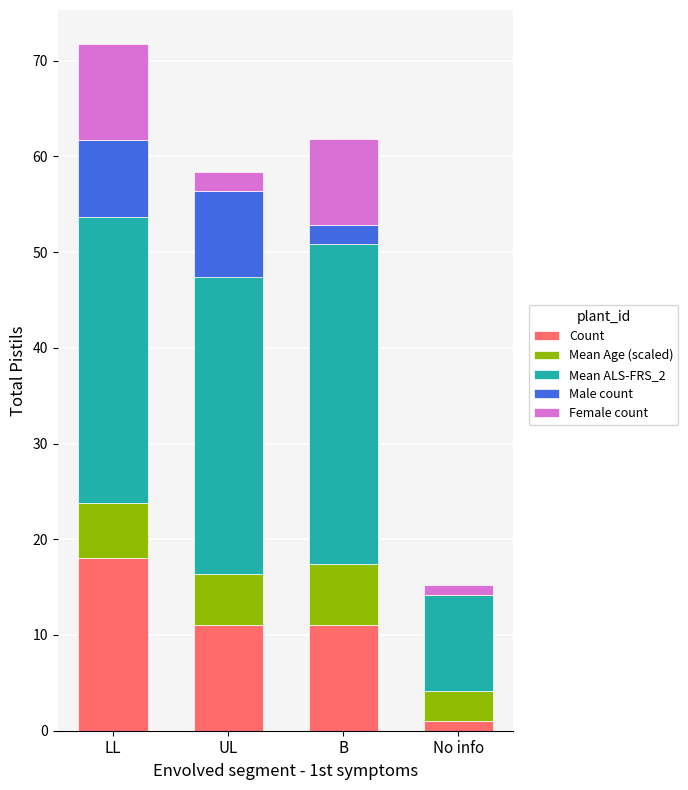

How many Count values are between 11 and 18?

3